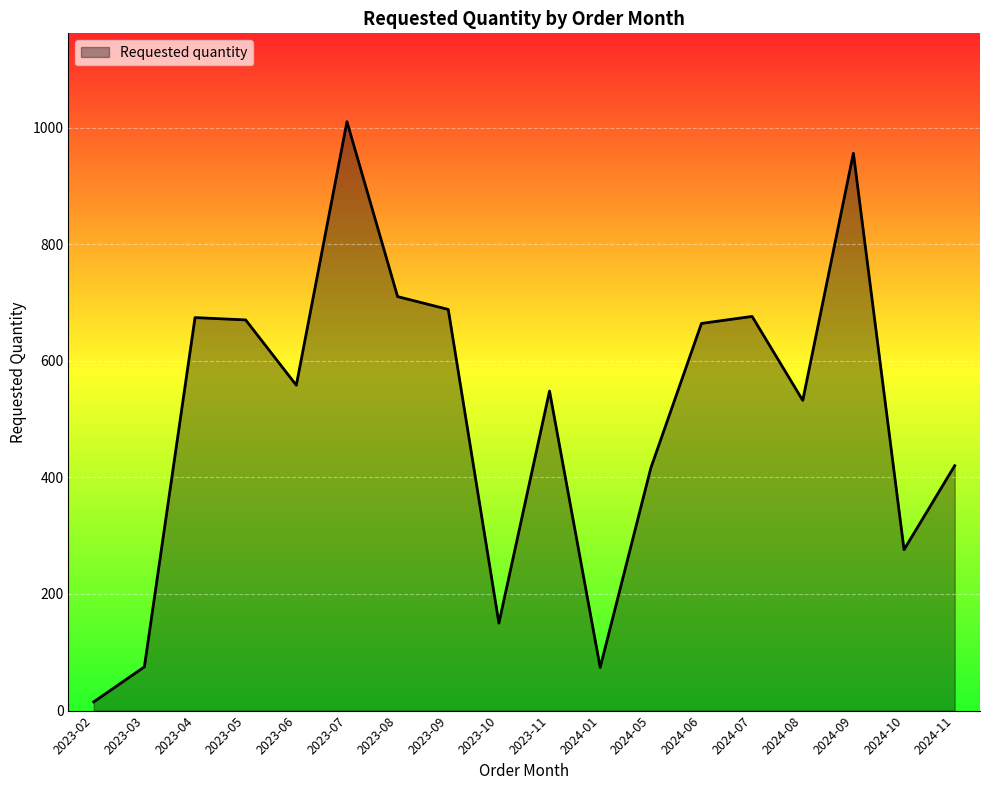

Does the chart display data point markers on the line(s)?

No